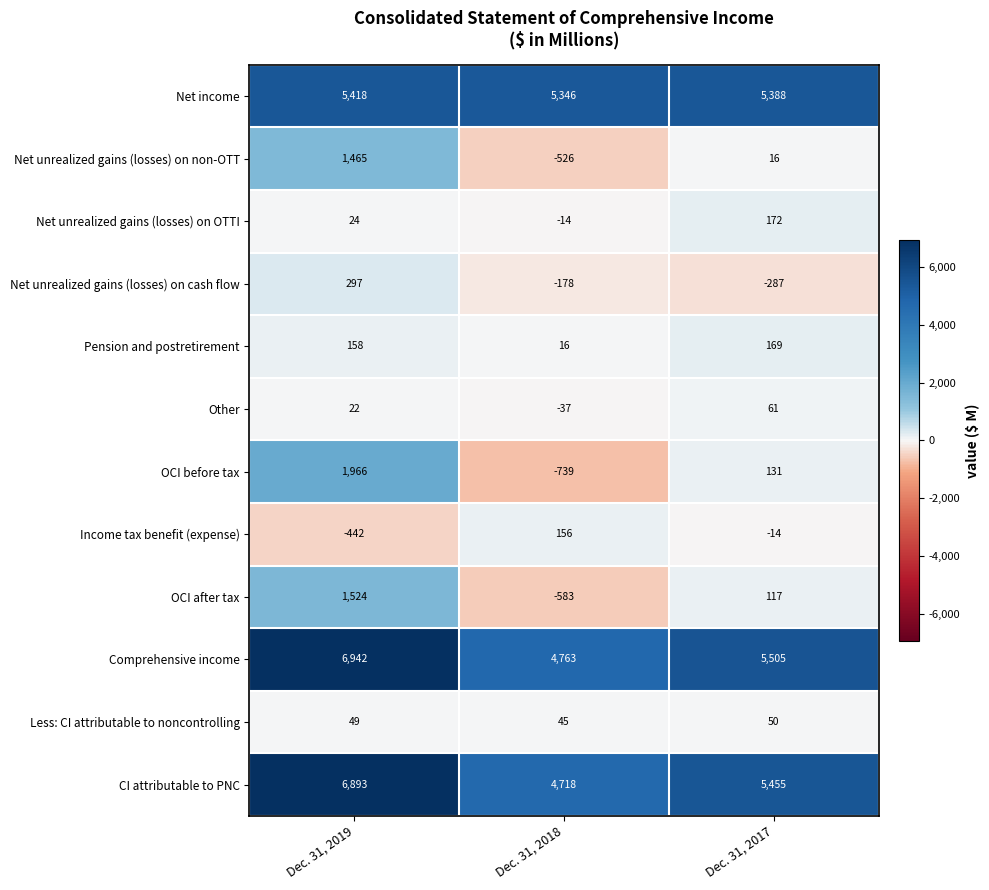

What is the smallest value displayed?

-739